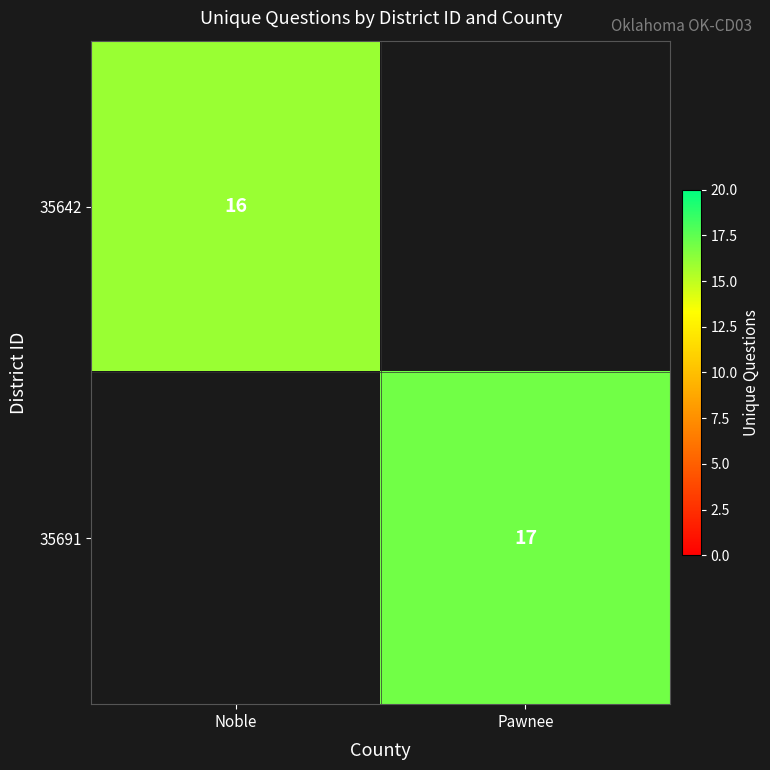

The value of 35691 at Pawnee is 17. True or false?

True